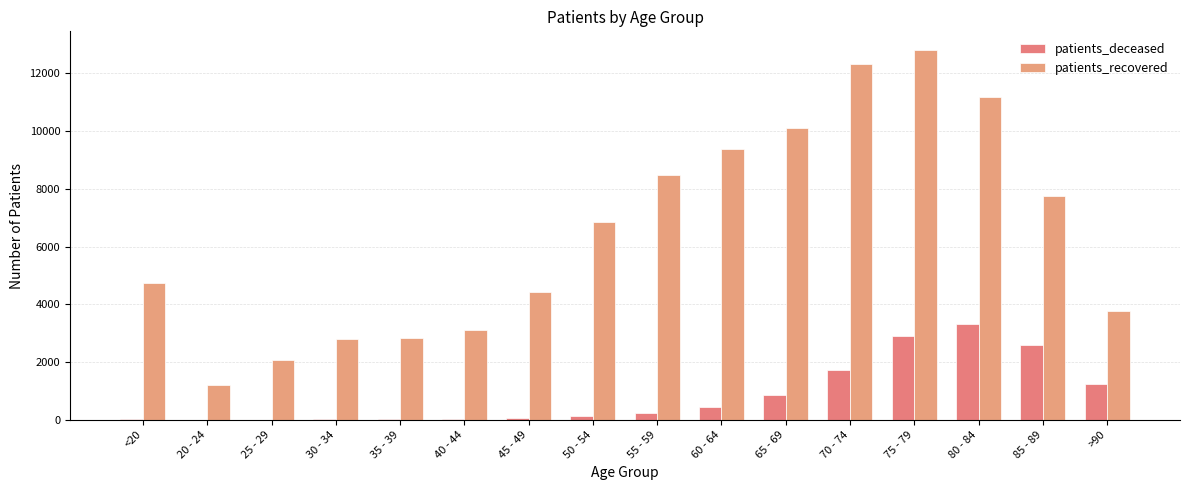

Between 65 - 69 and 35 - 39, which is larger?

65 - 69